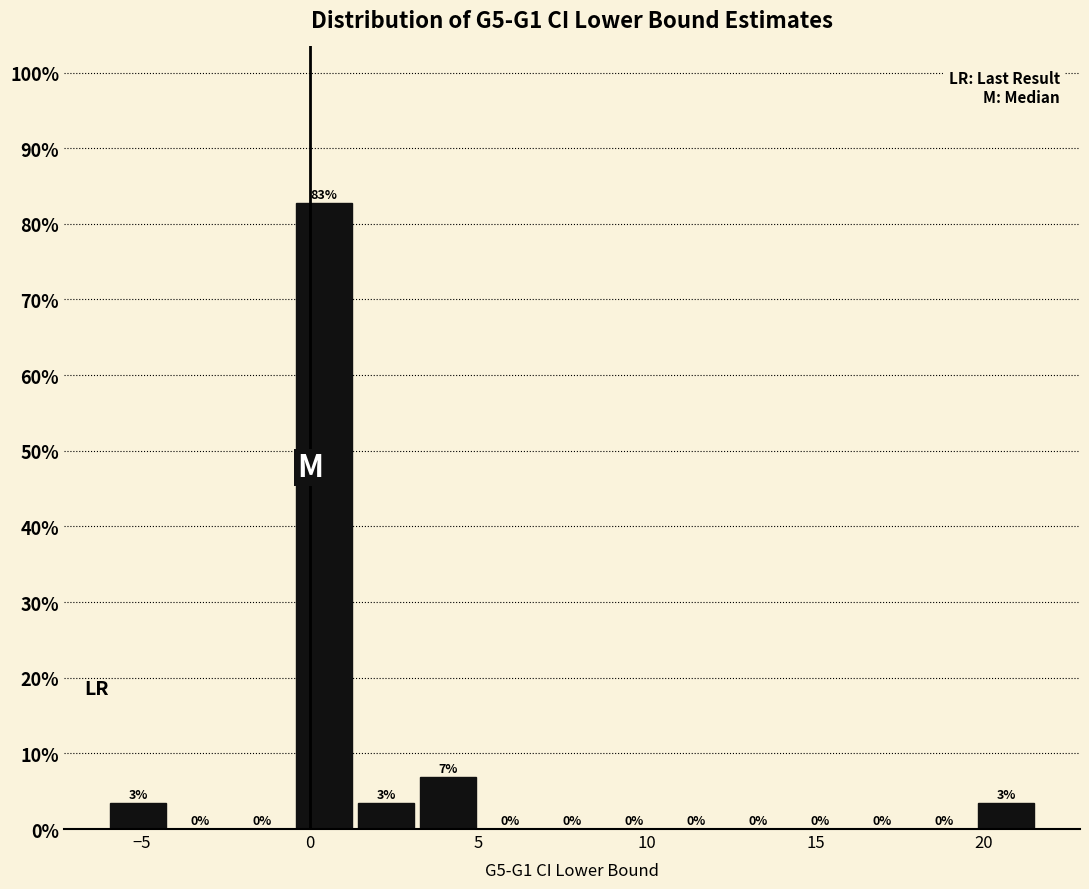

Around what value on the x-axis is the tallest bar? Give the approximate position of its centre, as read against the axis.

0.5